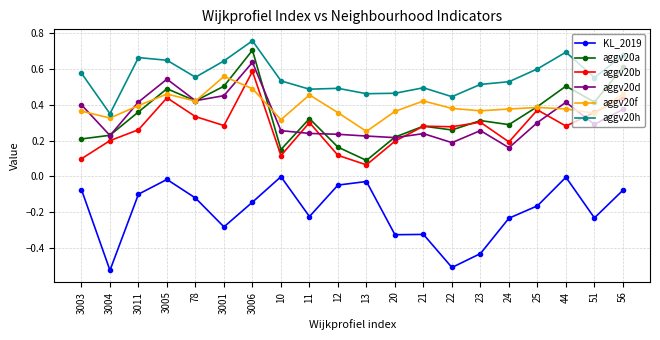

Which series changed the most between 3003 and 51?

aggv20b